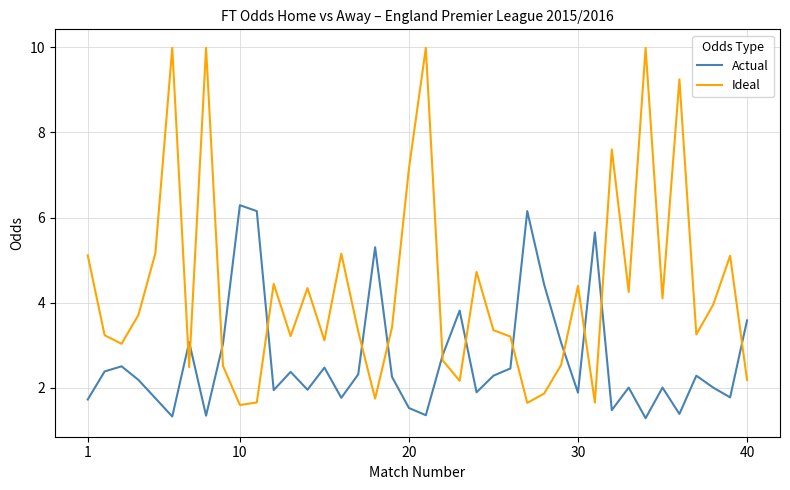

What is the highest value of the Actual series?

6.3